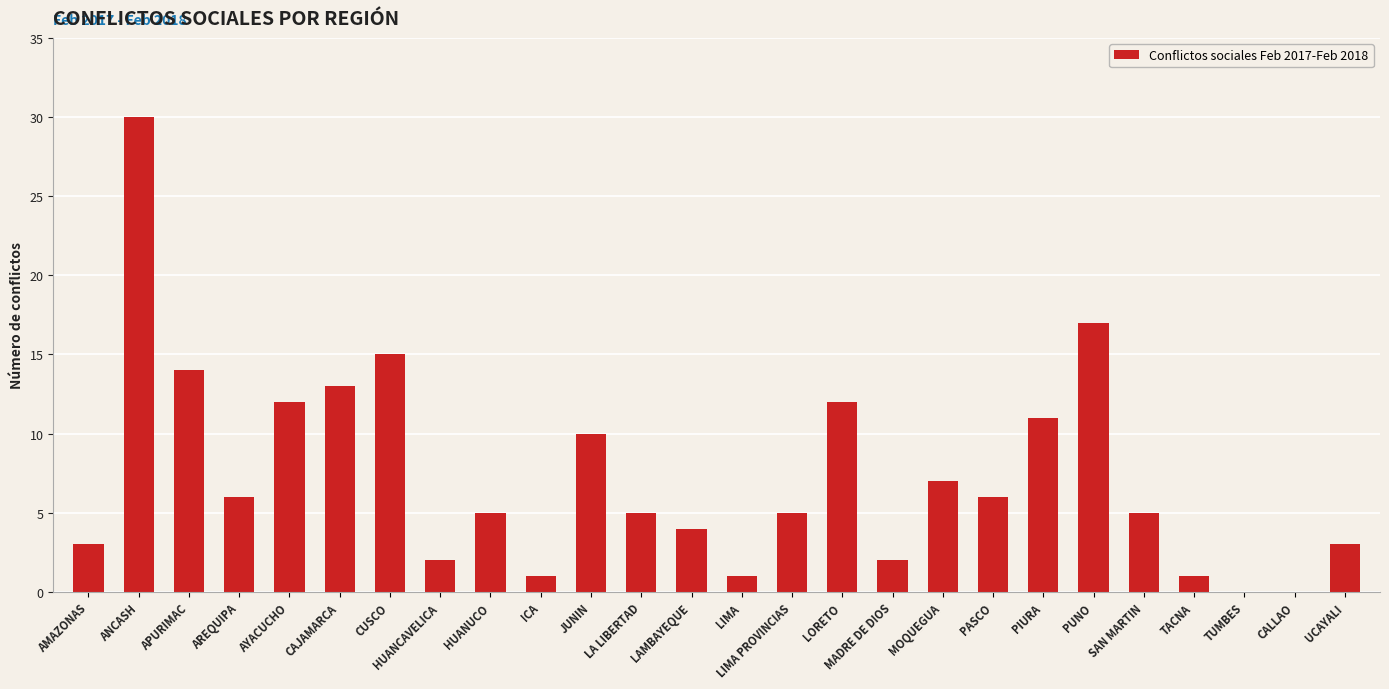

Reading left to right, what are all the values shown in this chart?

AMAZONAS=3	ANCASH=30	APURIMAC=14	AREQUIPA=6	AYACUCHO=12	CAJAMARCA=13	CUSCO=15	HUANCAVELICA=2	HUANUCO=5	ICA=1	JUNIN=10	LA LIBERTAD=5	LAMBAYEQUE=4	LIMA=1	LIMA PROVINCIAS=5	LORETO=12	MADRE DE DIOS=2	MOQUEGUA=7	PASCO=6	PIURA=11	PUNO=17	SAN MARTIN=5	TACNA=1	TUMBES=0	CALLAO=0	UCAYALI=3